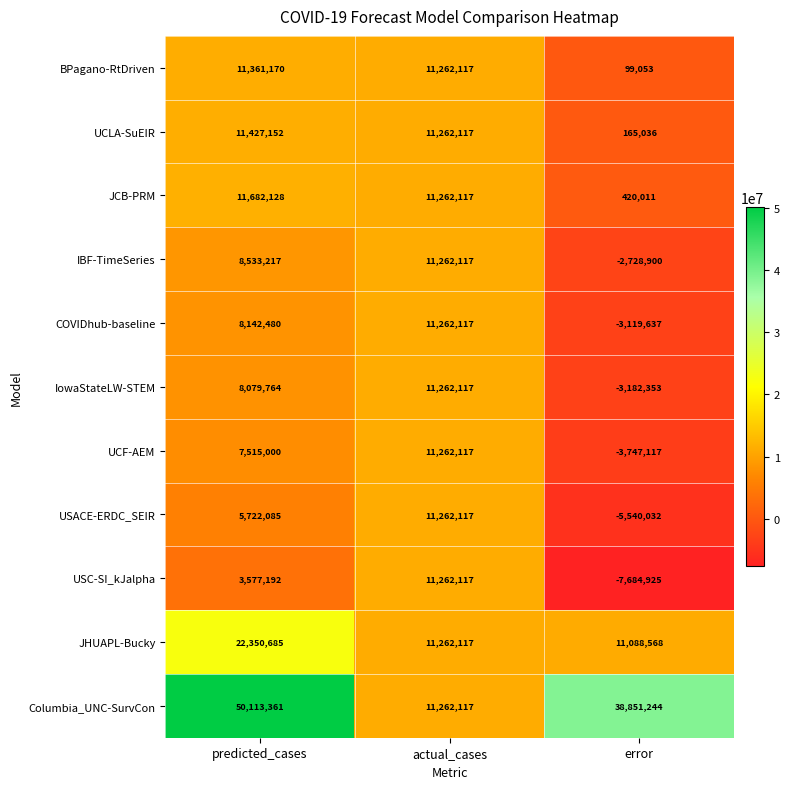

How many distinct data groups are displayed?

11